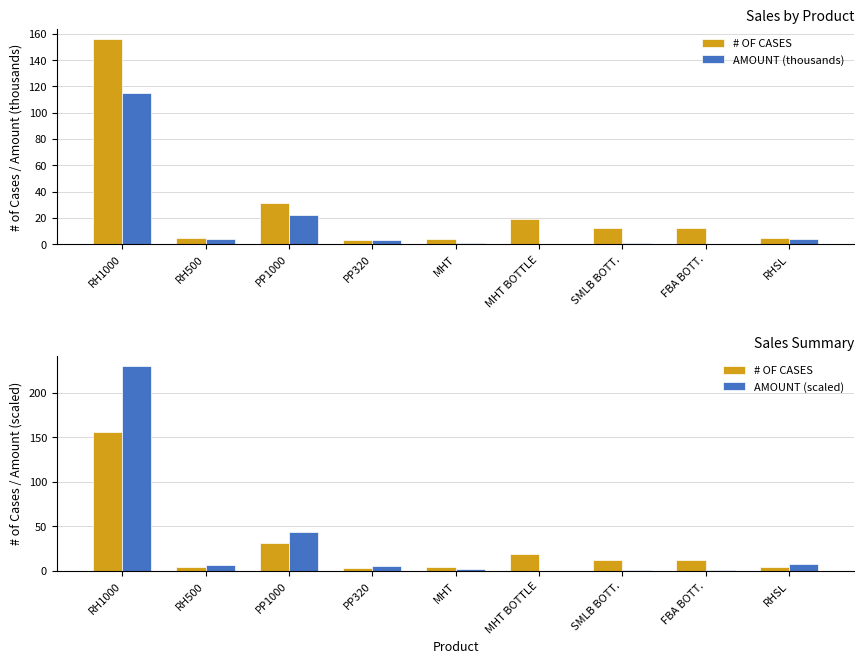

True or false: # OF CASES has a value of 5.8 at FBA BOTT..

False